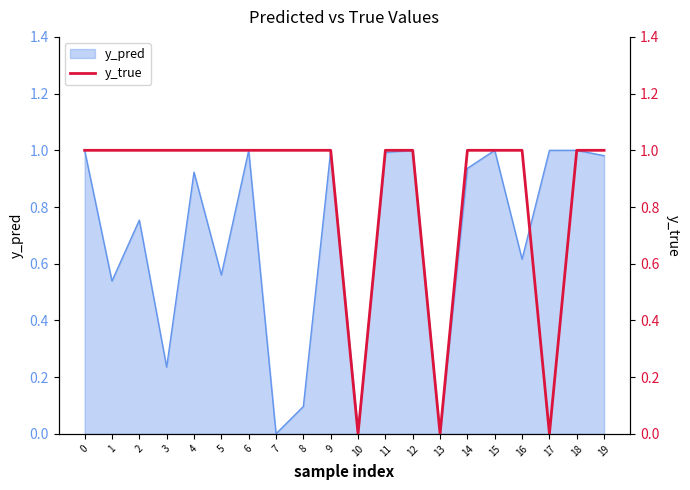

What is the sum of all values?

17